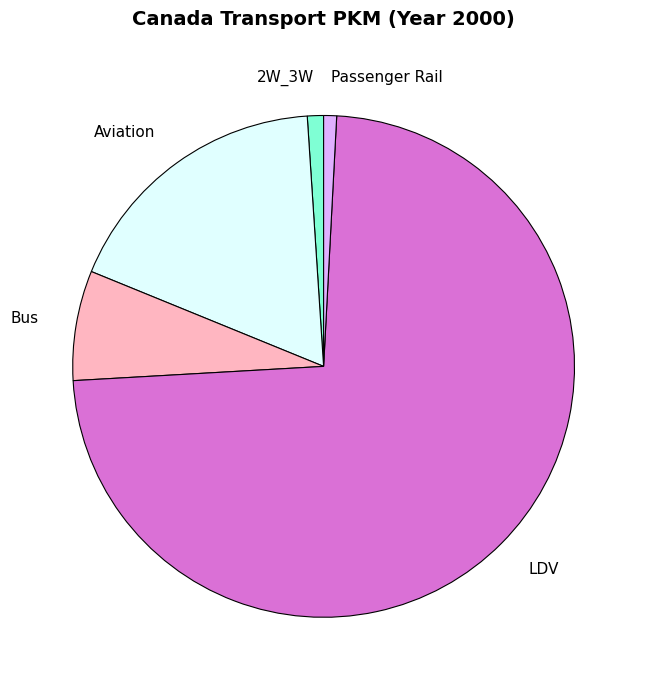

Between Bus and LDV, which is larger?

LDV